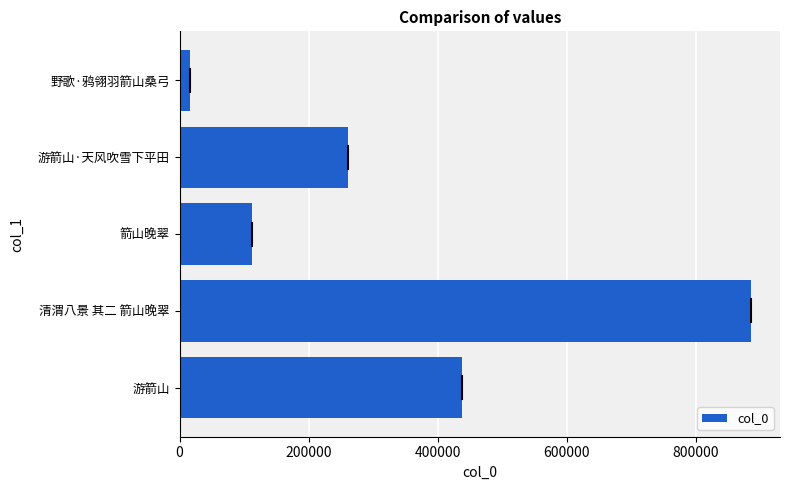

Count the values in the range 111838 to 437102.

3